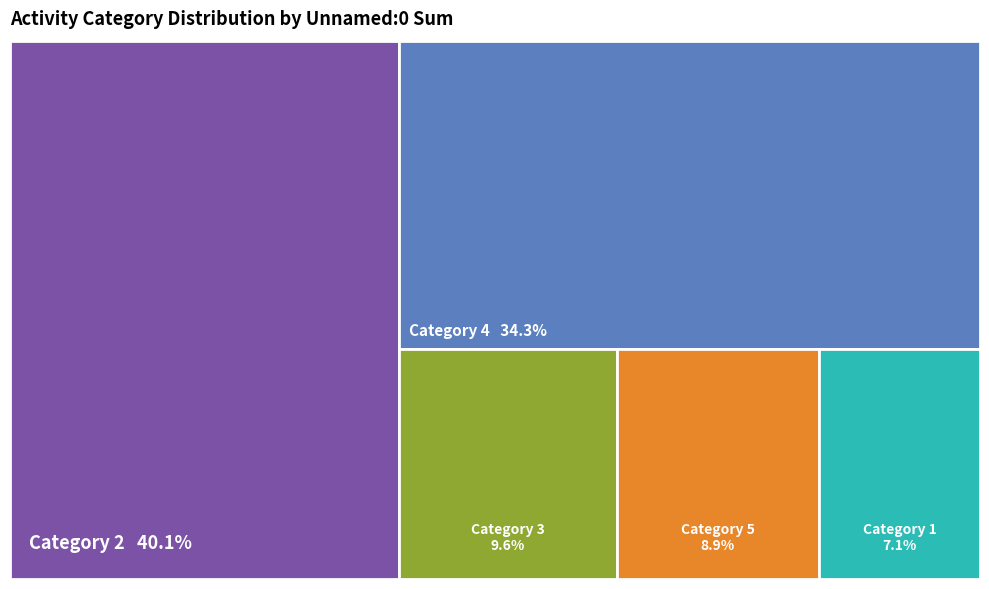

Approximately how many times larger is the value at 5 compared to 2?

0.2